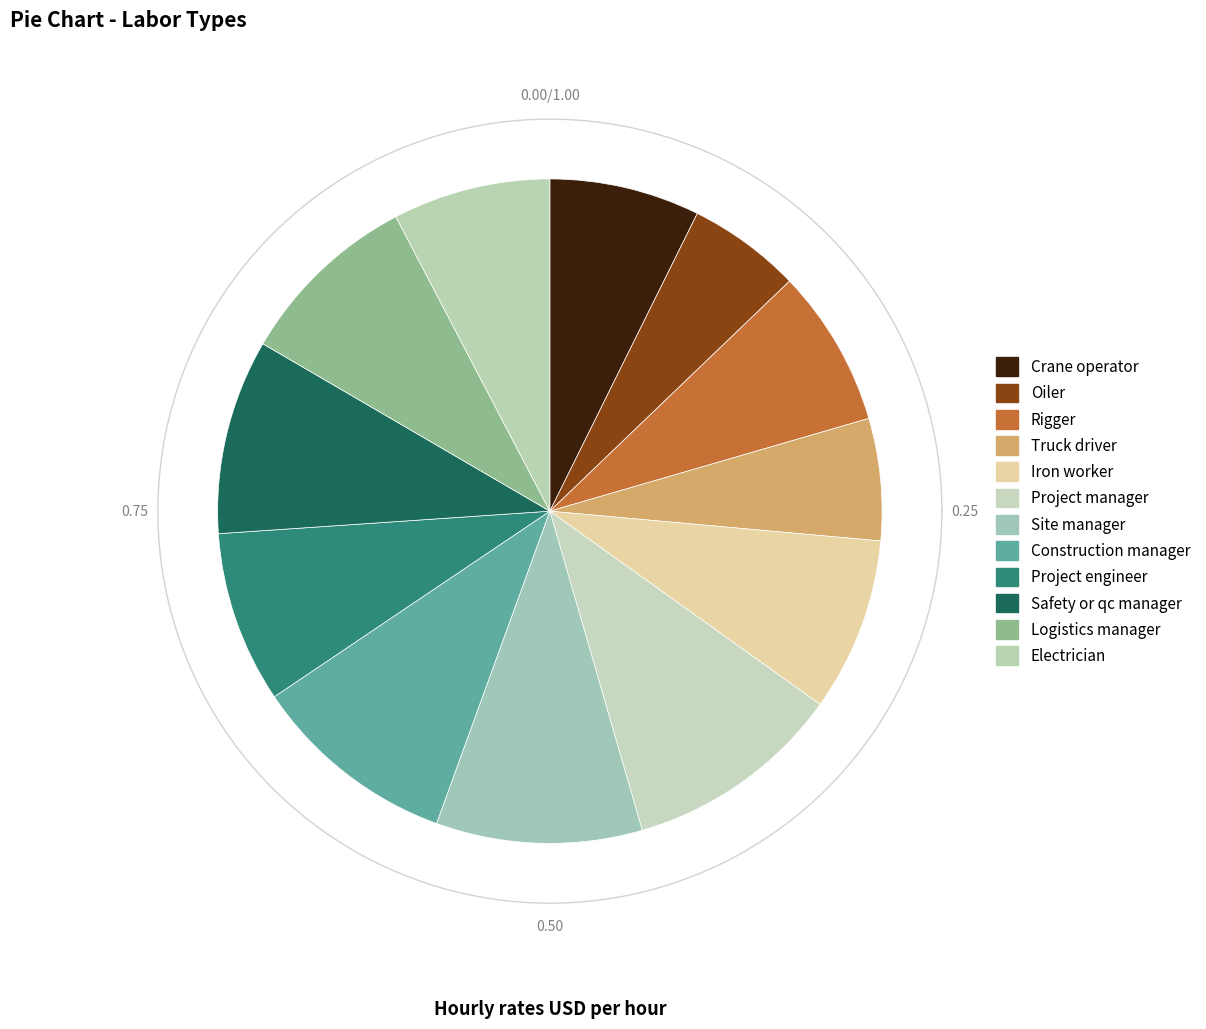

Which category has the biggest portion of the pie?

Project manager